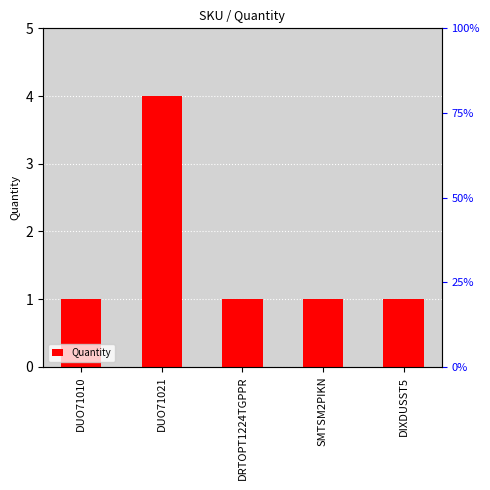

What position from the right is DRTOPT1224TGPPR?

3